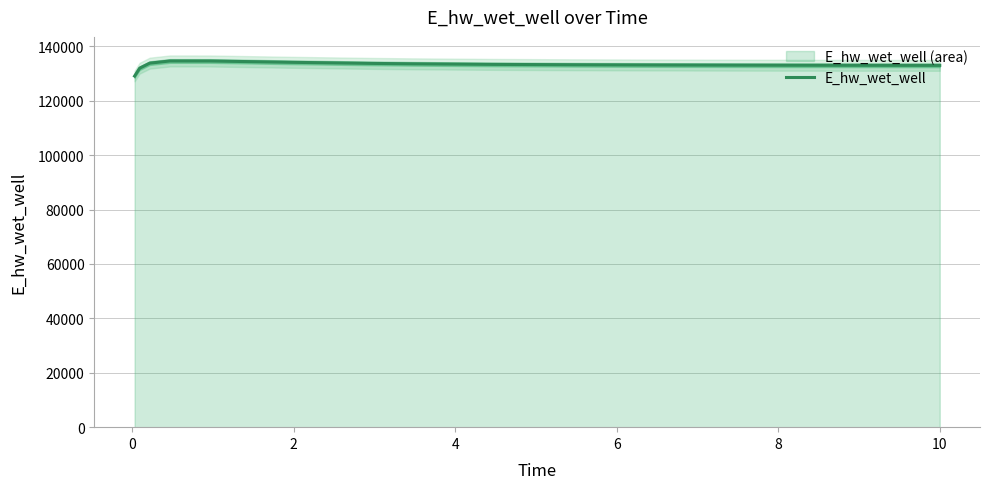

The chart shows a value of 89631.7 at 13. True or false?

False